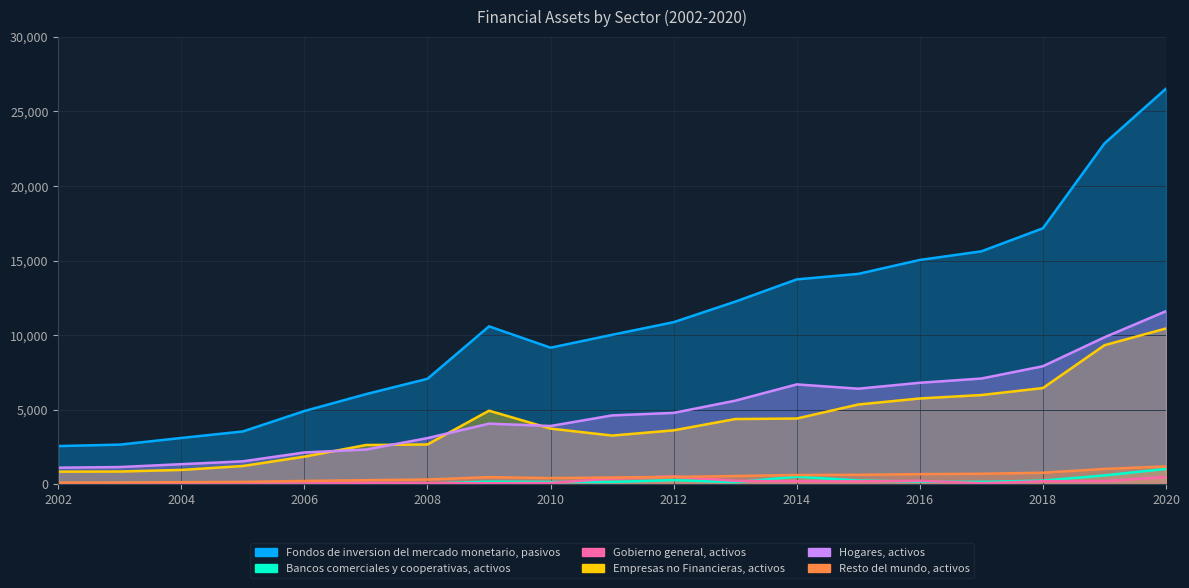

What is the difference between the Resto del mundo, activos values at 2013 and 2016?

126